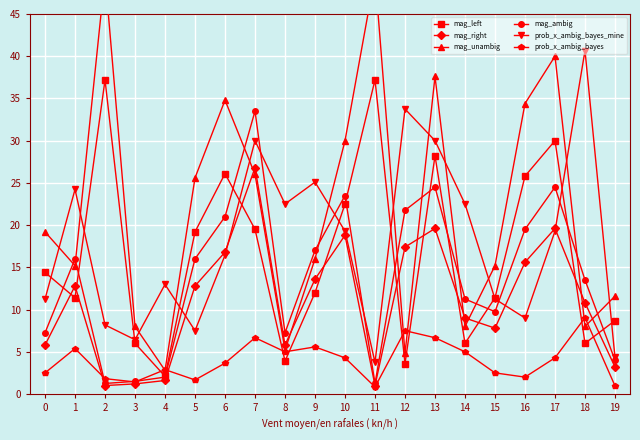

What is the difference between the highest and lowest values at 14?

17.5